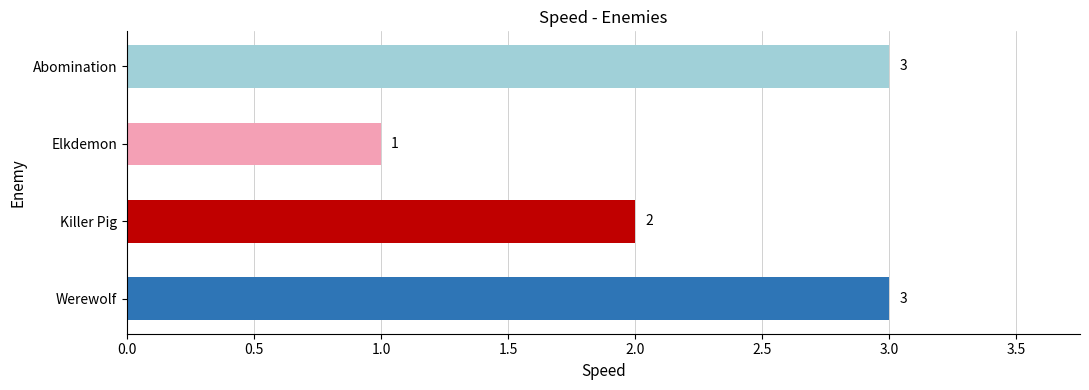

What is the change in value from Elkdemon to Abomination?

+2